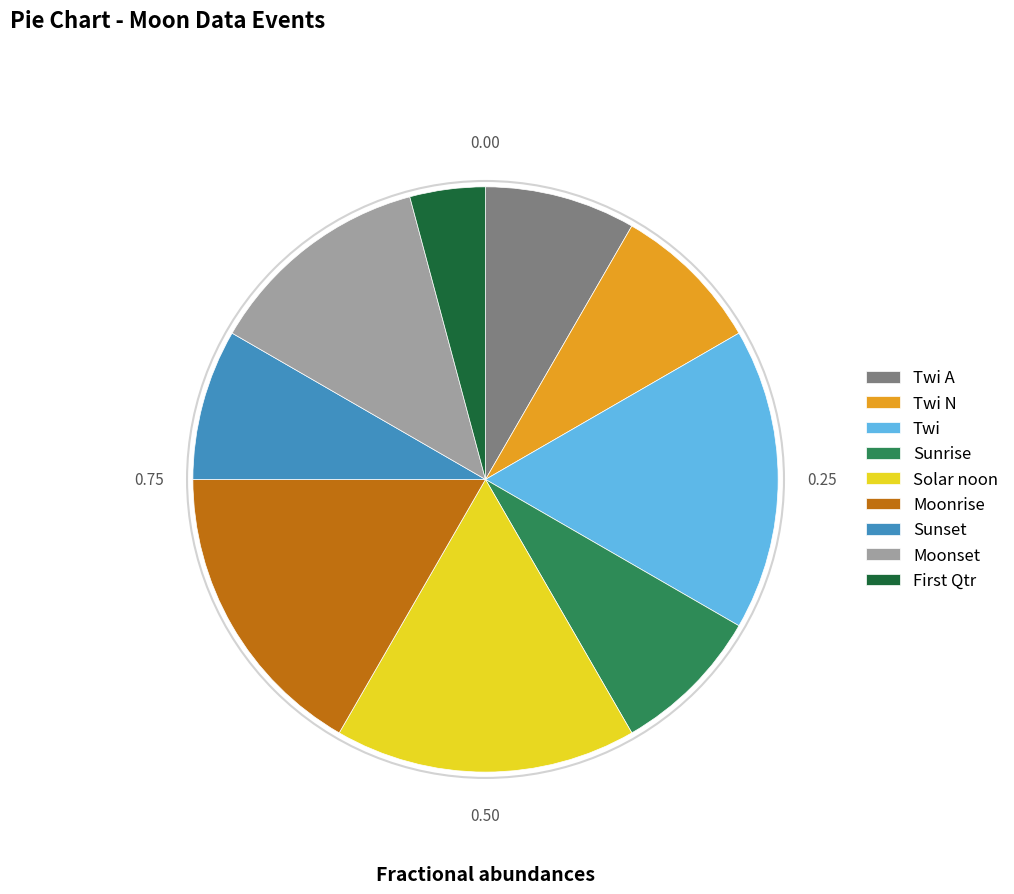

How many slices are in this pie chart?

9